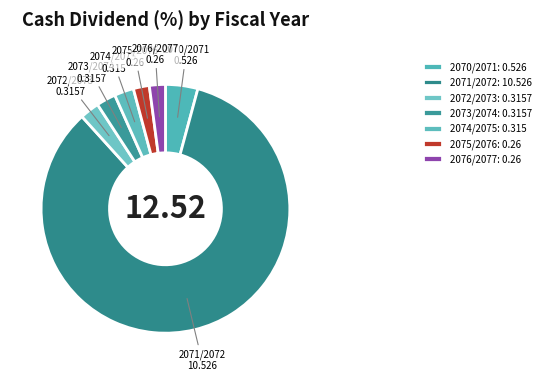

Is the sum of 2070/2071 and 2071/2072 greater than half?

Yes